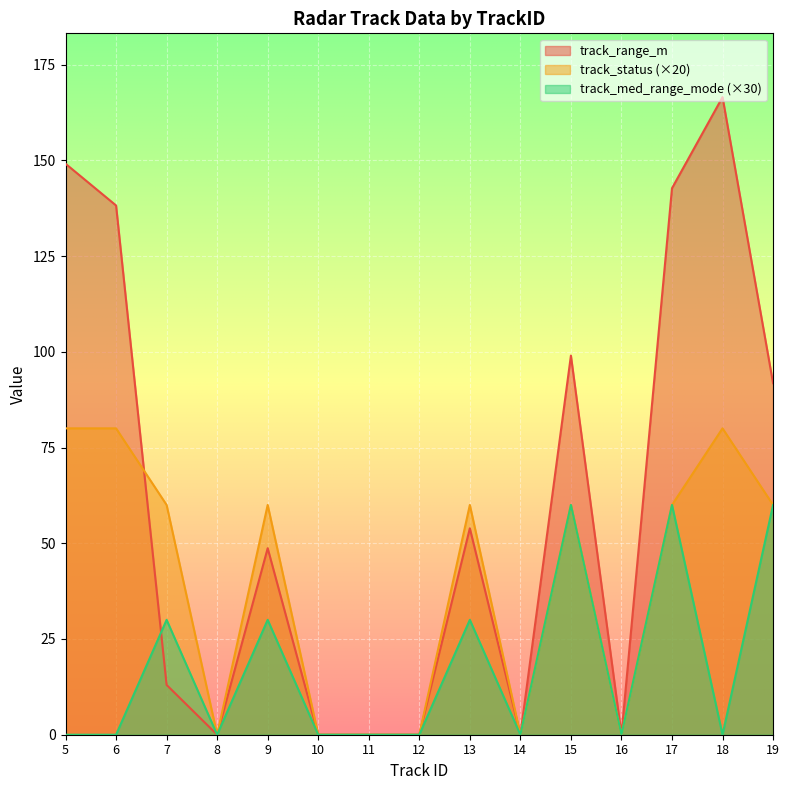

List the series in order of their overall mean, lowest first.

track_med_range_mode (×30), track_status (×20), track_range_m